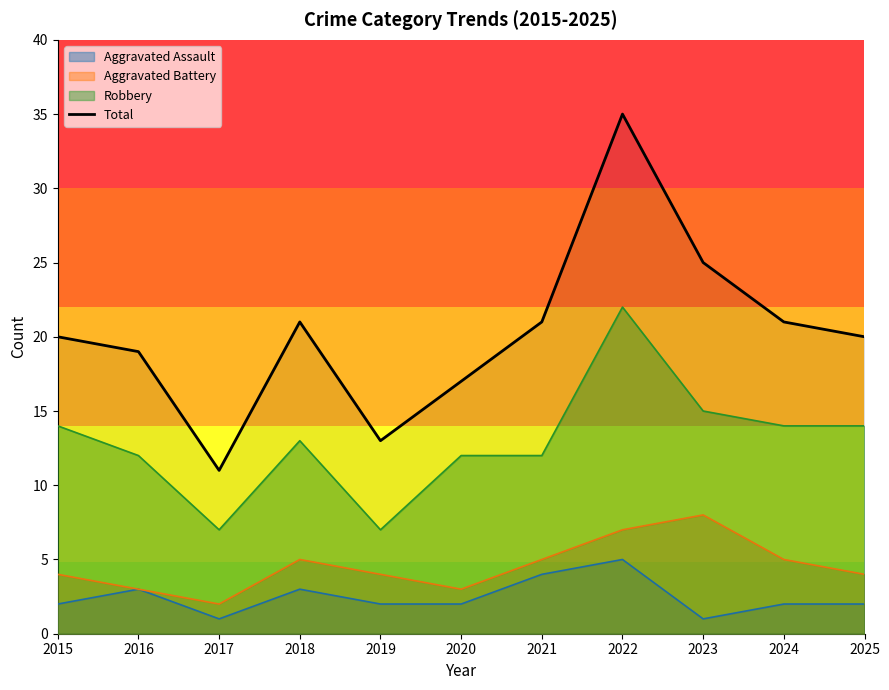

How many data points does each series have?

11